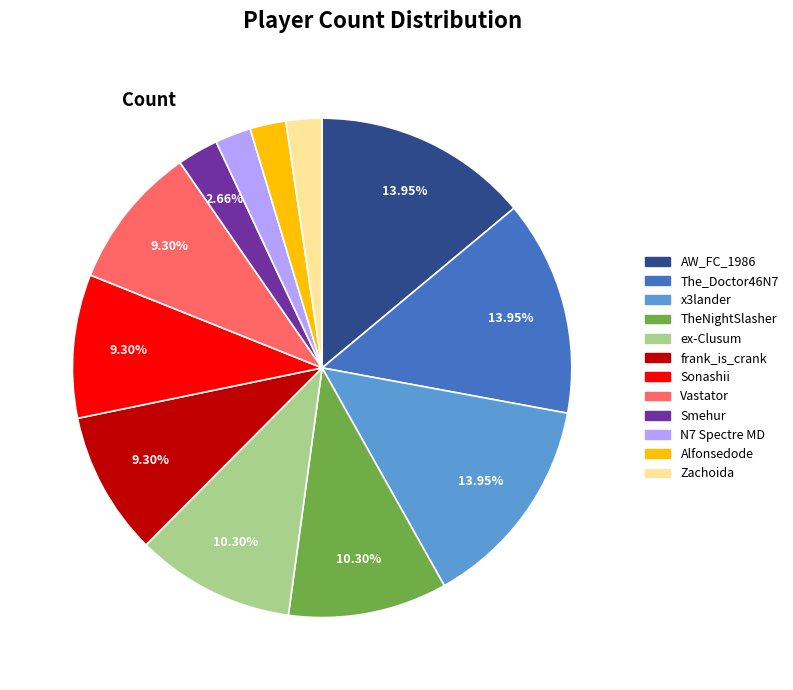

To the nearest percent, what is the difference between the The_Doctor46N7 and Sonashii slice percentages?

5%